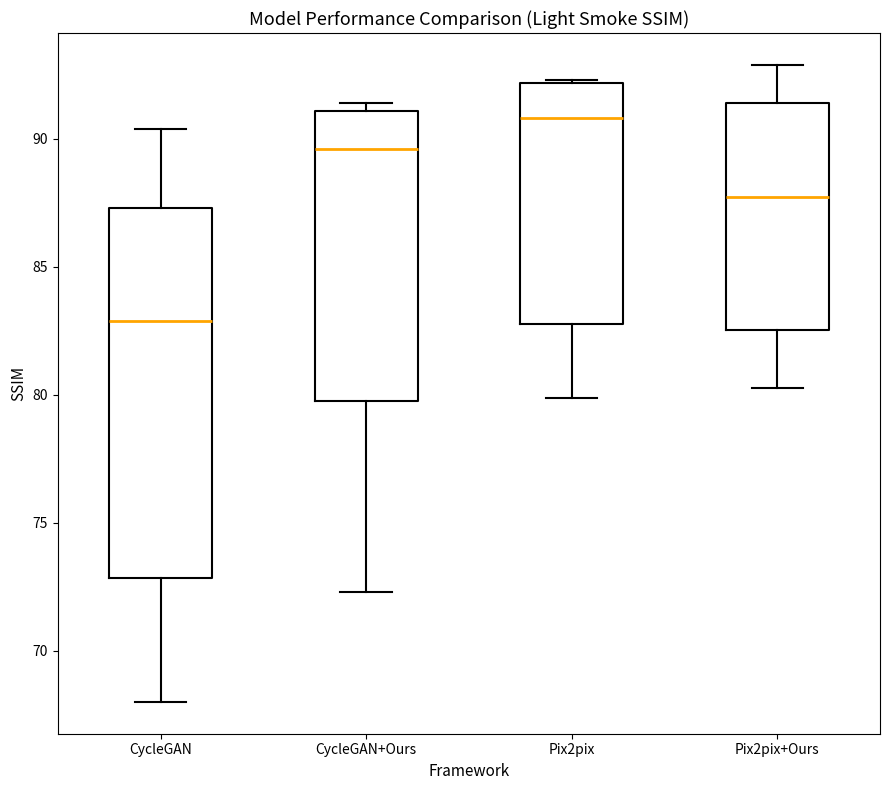

Reading left to right, read every box against the y-axis: the position of its median line, the range the box covers, and the ends of its whiskers. The values are not printed on the chart, so give them approximately, as read against the axis.

CycleGAN: median 83.0, box 73.0 to 87.5, whiskers 68.0 to 90.5
CycleGAN+Ours: median 89.5, box 80.0 to 91.0, whiskers 72.5 to 91.5
Pix2pix: median 91.0, box 83.0 to 92.0, whiskers 80.0 to 92.5
Pix2pix+Ours: median 87.5, box 82.5 to 91.5, whiskers 80.5 to 93.0